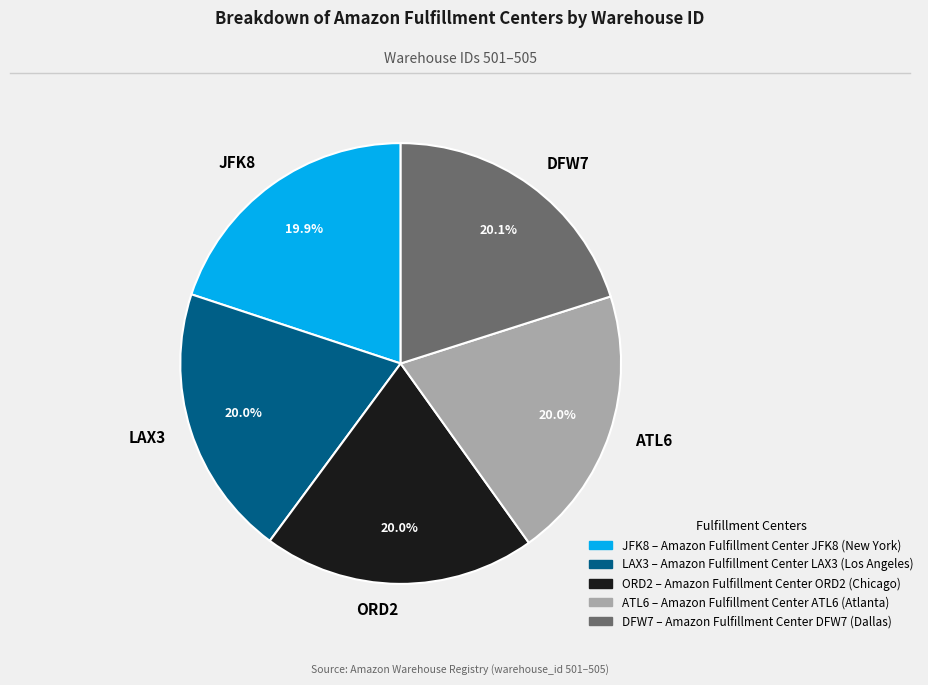

Does any single category account for the majority?

No